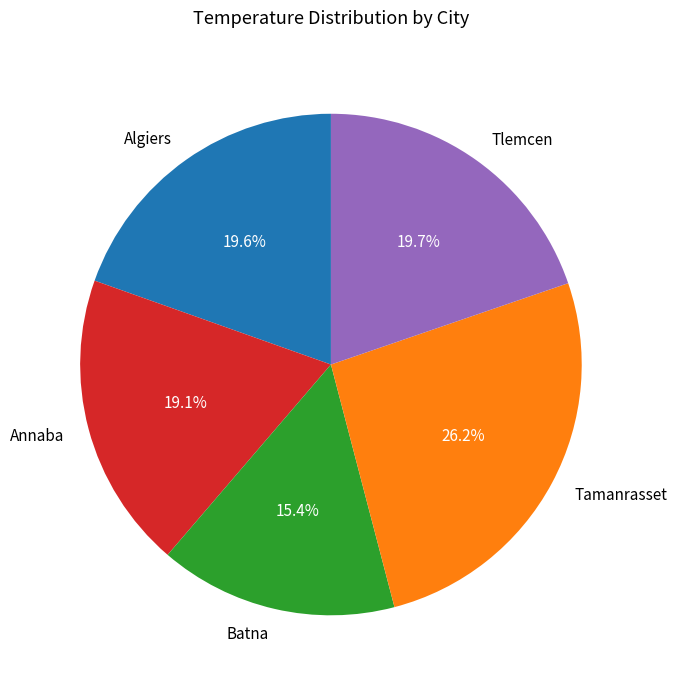

What percentage do Annaba and Tamanrasset together represent?

45.3%